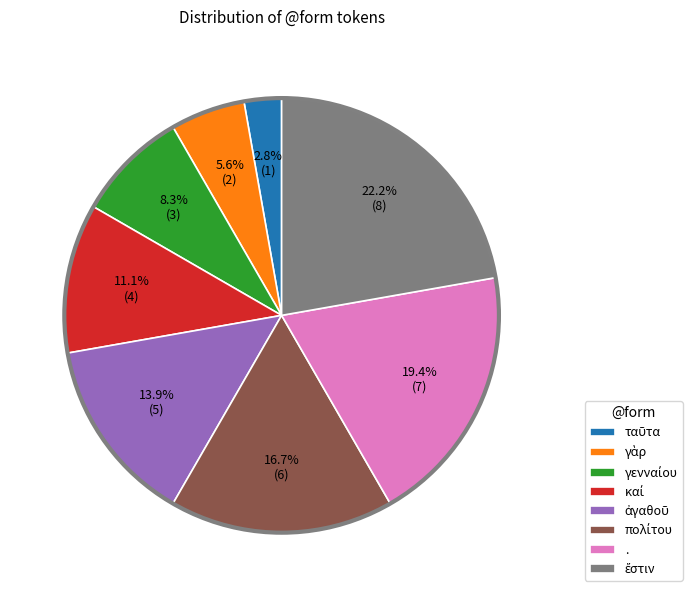

Is there a majority slice in this chart?

No